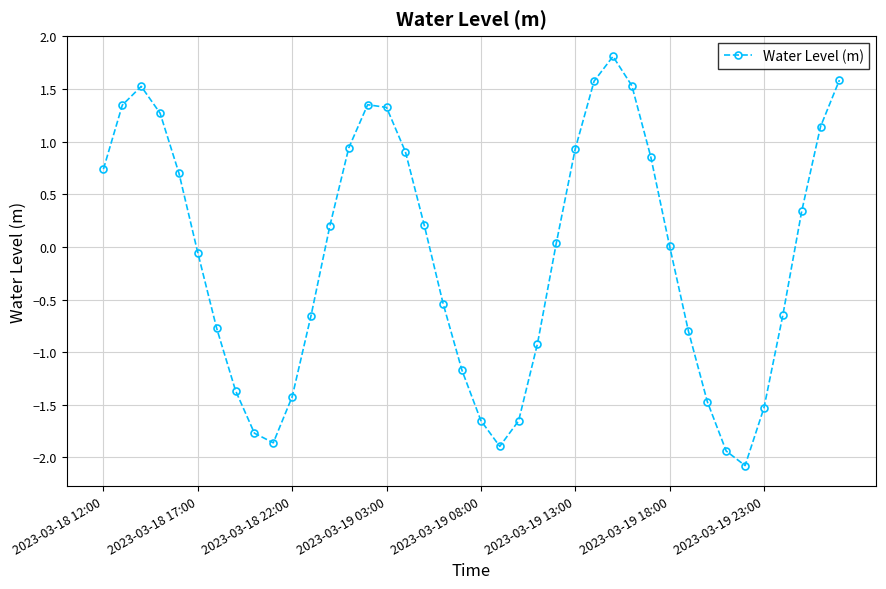

True or false: the data has more than 0 interior local peaks.

True